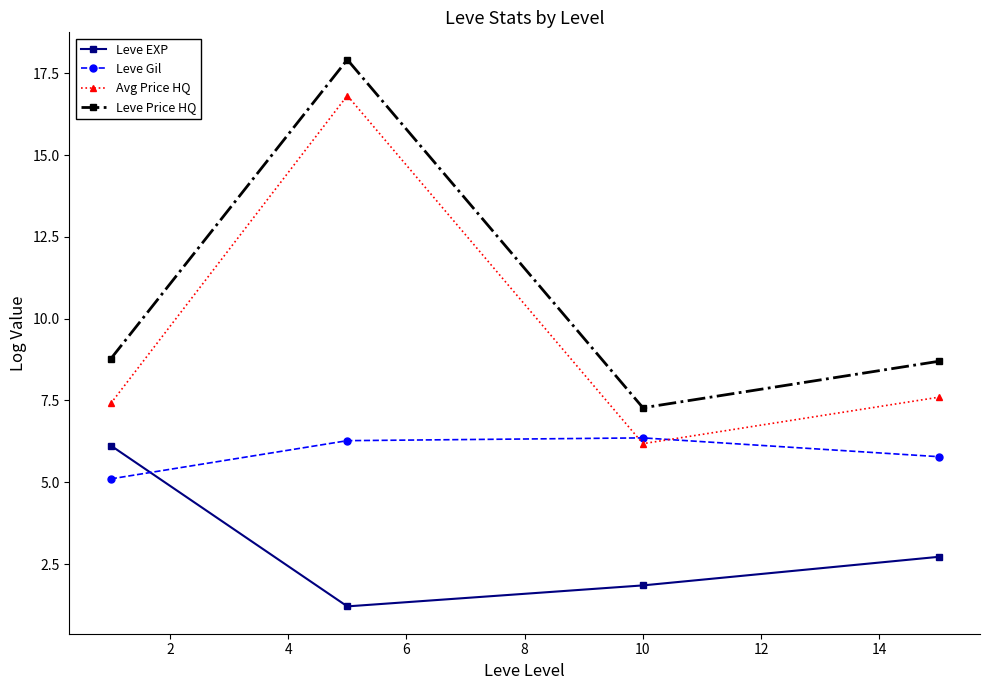

After their last crossing, which series has the higher values: Avg Price HQ or Leve Gil?

Avg Price HQ